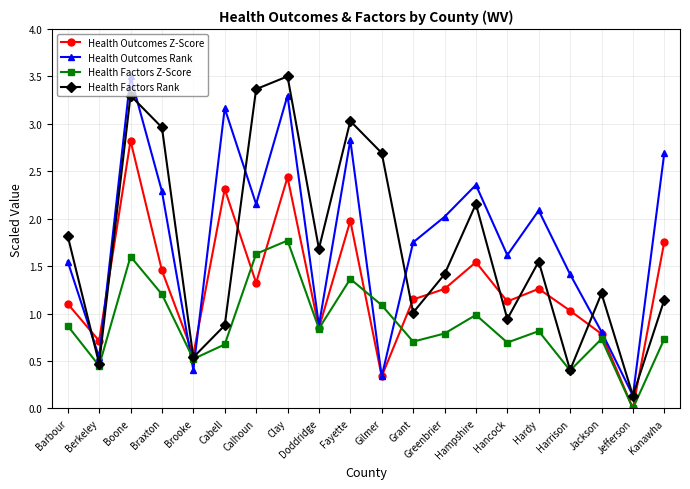

At how many categories does at least one series exceed 0?

20